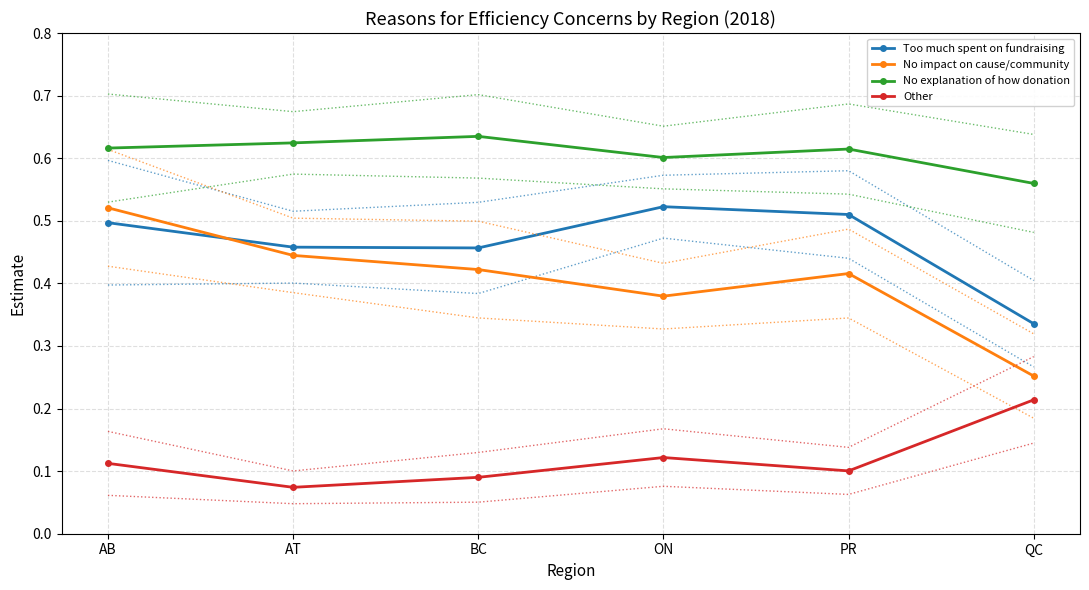

At how many categories does at least one series exceed 0?

6